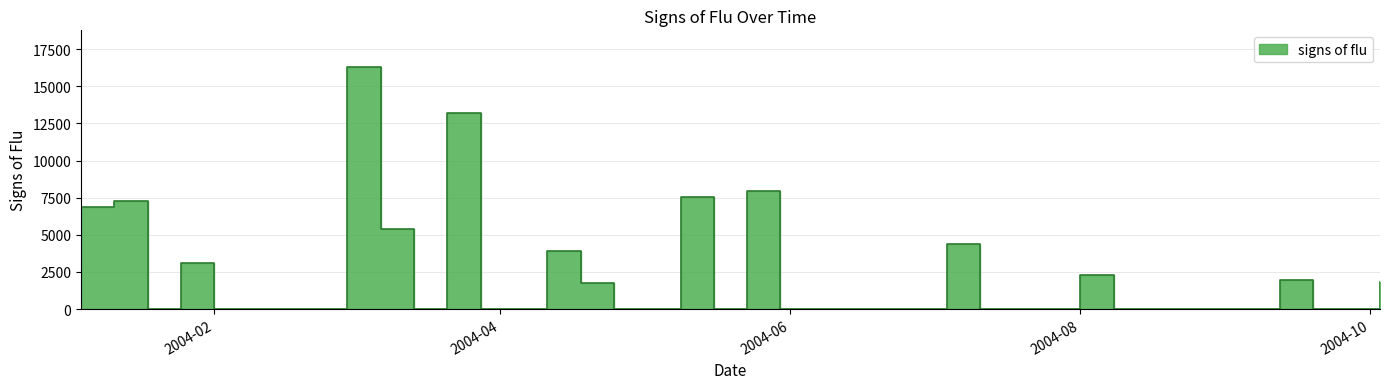

Count the number of categories in the chart.

40